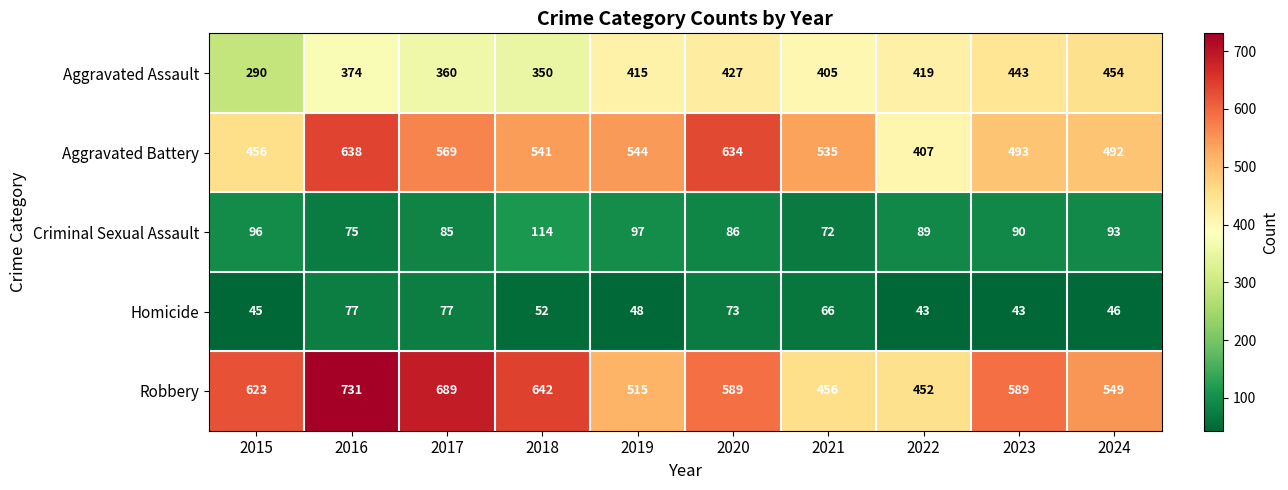

What is the maximum value shown in the chart?

731